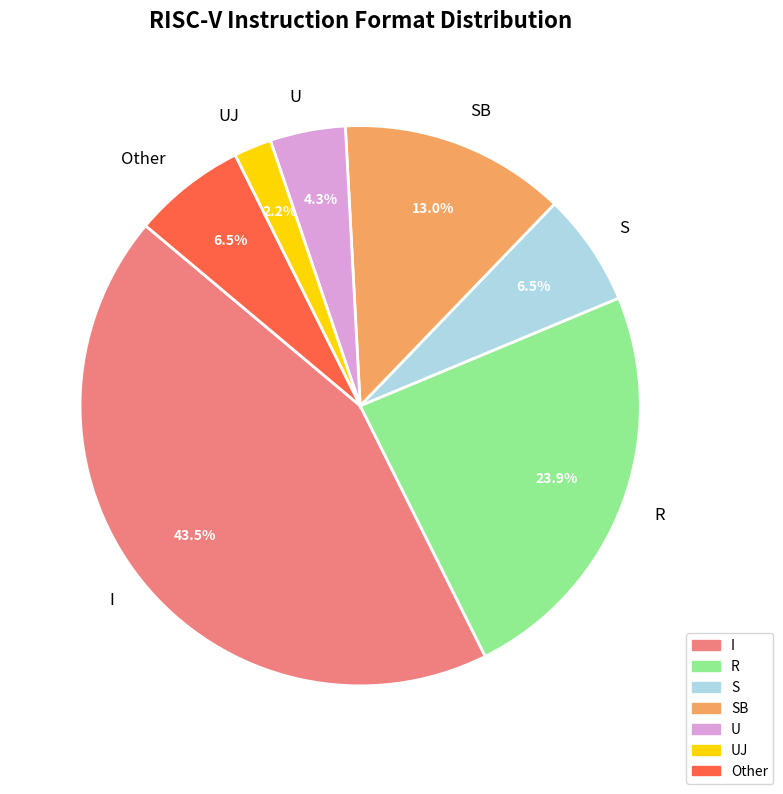

What percentage is NOT represented by U?

95.7%